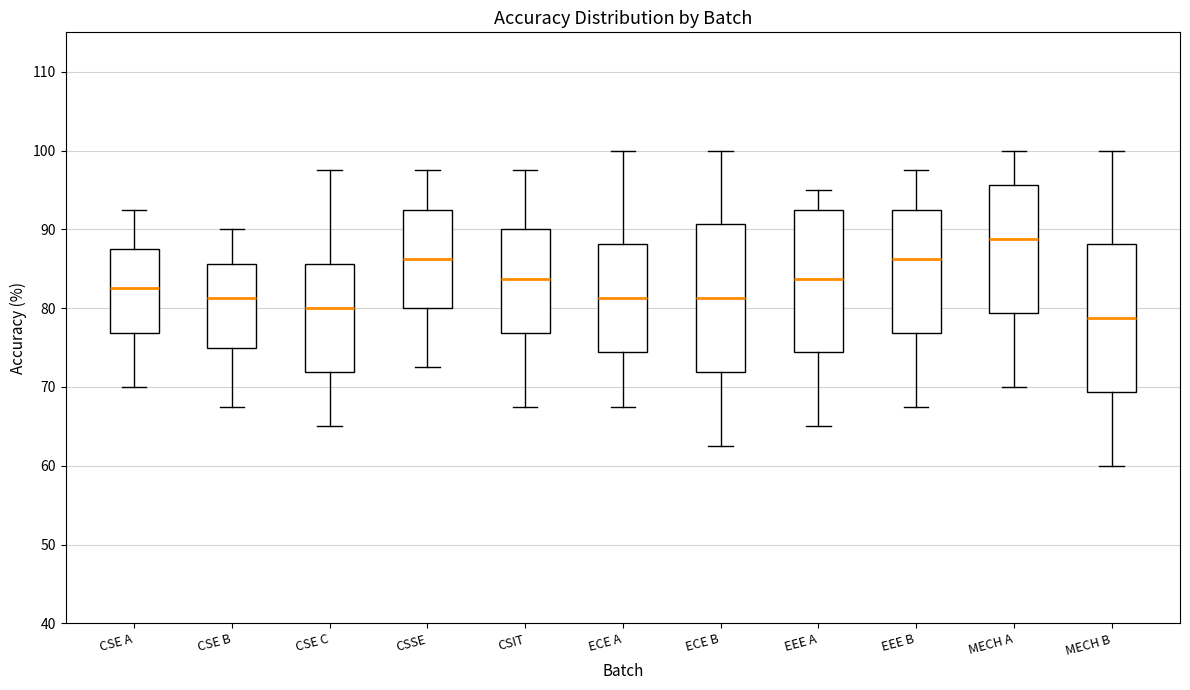

Reading left to right, read every box against the y-axis: the position of its median line, the range the box covers, and the ends of its whiskers. The values are not printed on the chart, so give them approximately, as read against the axis.

CSE A: median 83, box 77 to 88, whiskers 70 to 93
CSE B: median 81, box 75 to 86, whiskers 68 to 90
CSE C: median 80, box 72 to 86, whiskers 65 to 98
CSSE: median 86, box 80 to 93, whiskers 73 to 98
CSIT: median 84, box 77 to 90, whiskers 68 to 98
ECE A: median 81, box 74 to 88, whiskers 68 to 100
ECE B: median 81, box 72 to 91, whiskers 63 to 100
EEE A: median 84, box 74 to 93, whiskers 65 to 95
EEE B: median 86, box 77 to 93, whiskers 68 to 98
MECH A: median 89, box 79 to 96, whiskers 70 to 100
MECH B: median 79, box 69 to 88, whiskers 60 to 100